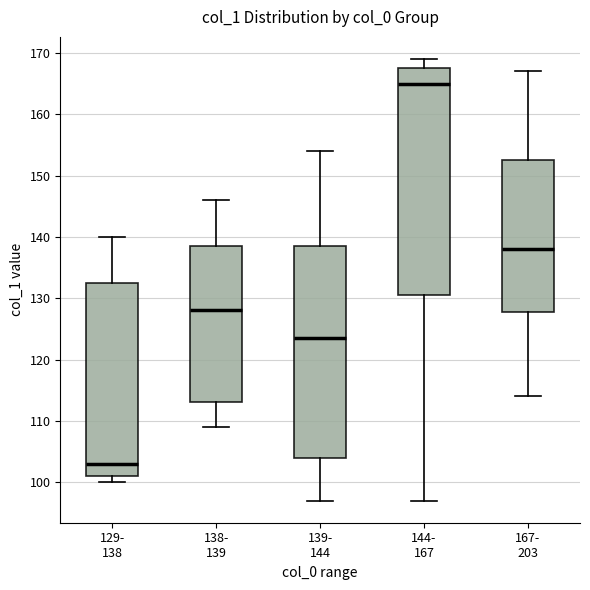

Reading left to right, read every box against the y-axis: the position of its median line, the range the box covers, and the ends of its whiskers. The values are not printed on the chart, so give them approximately, as read against the axis.

129- 138: median 103, box 101 to 133, whiskers 100 to 140
138- 139: median 128, box 113 to 139, whiskers 109 to 146
139- 144: median 124, box 104 to 139, whiskers 97 to 154
144- 167: median 165, box 131 to 168, whiskers 97 to 169
167- 203: median 138, box 128 to 153, whiskers 114 to 167